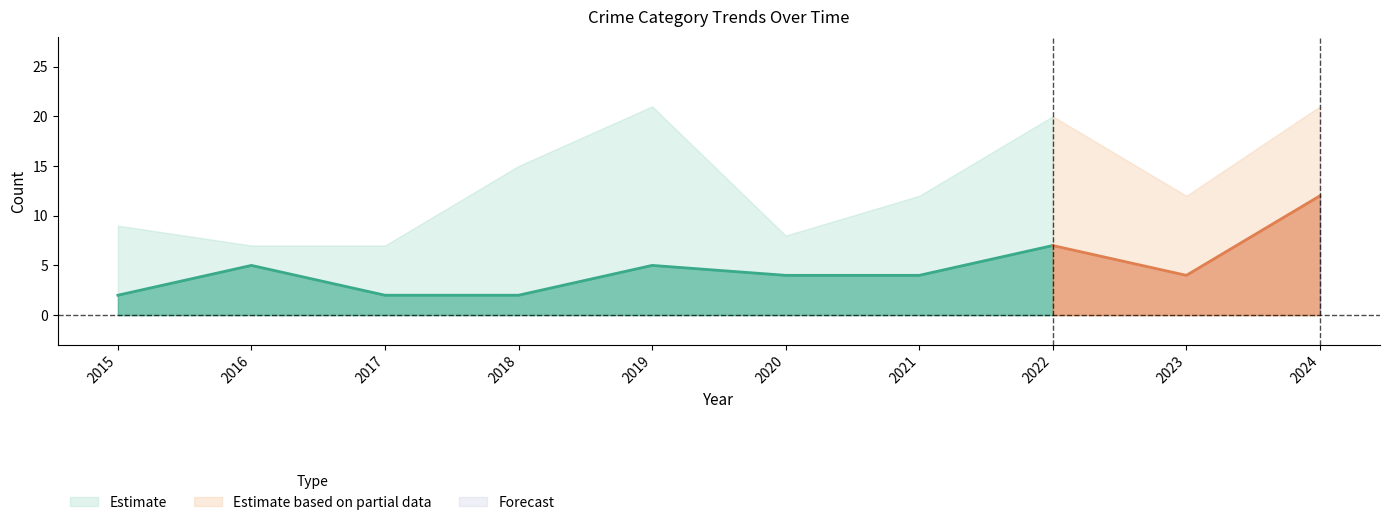

True or false: Aggravated Battery and Total intersect in this chart.

False